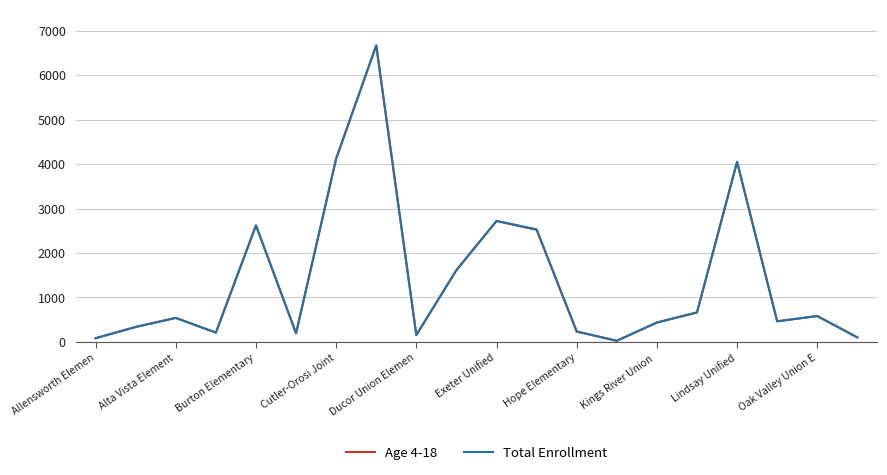

Which series has the widest spread of values?

Total Enrollment